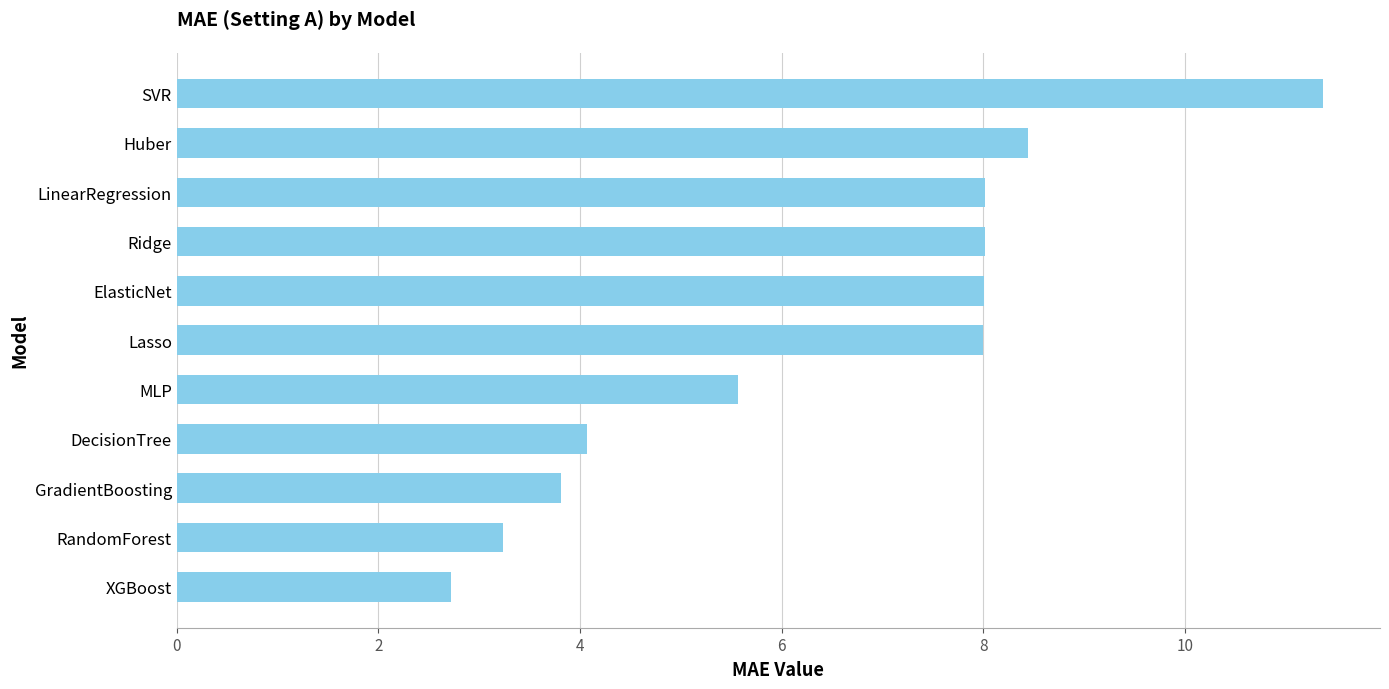

Which has a higher value, Huber or MLP?

Huber